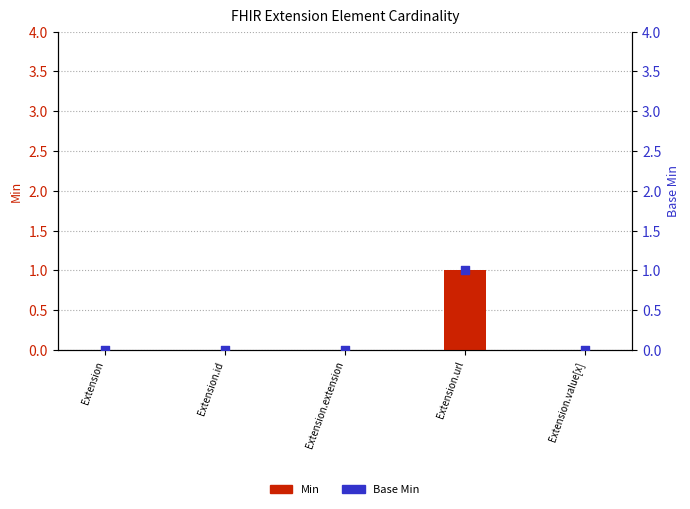

At which category is the sum across all series the highest?

Extension.url